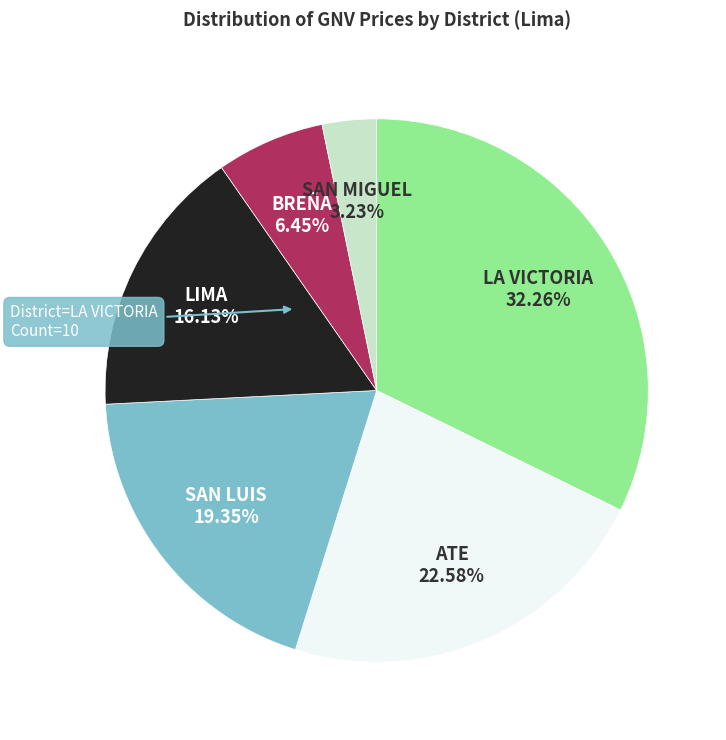

Is there any slice that represents more than half of the pie?

No